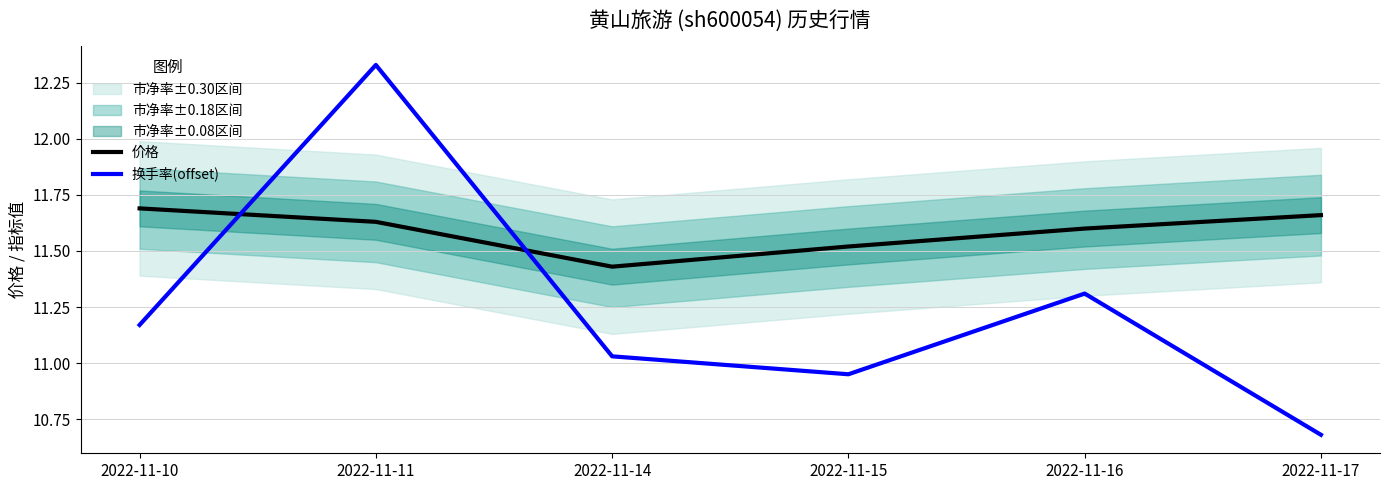

Rank the series by their average value, from lowest to highest.

换手率(offset), 价格